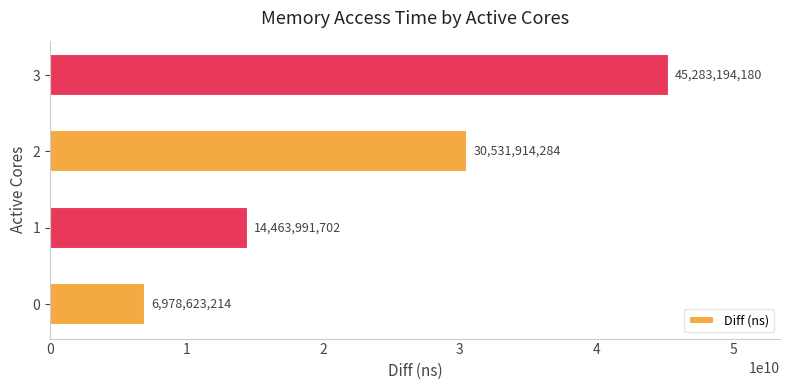

Between 1 and 2, which is larger?

2